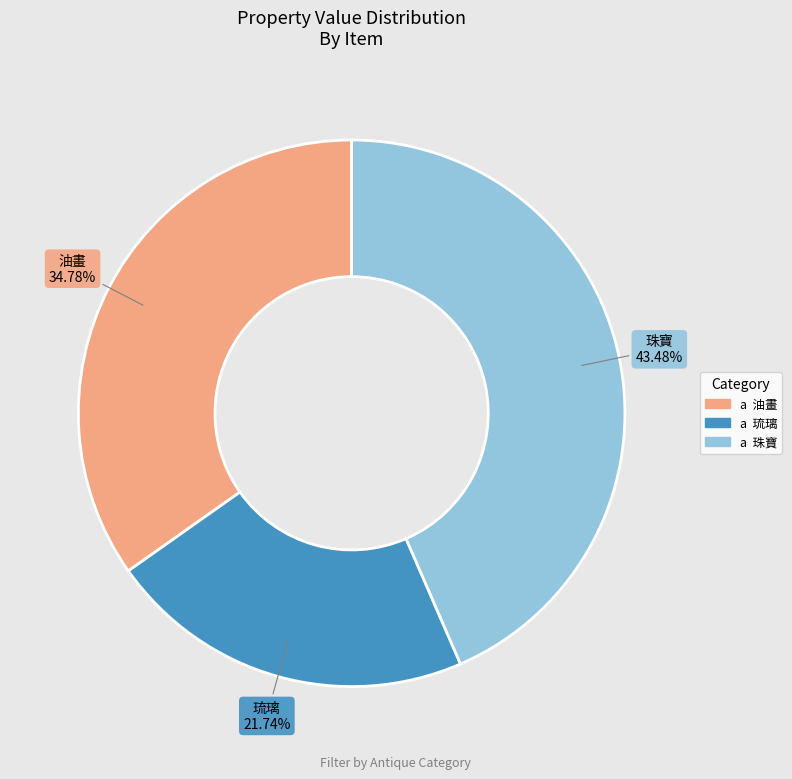

What is the ratio of the value at 油畫 to the value at 珠寶?

0.8